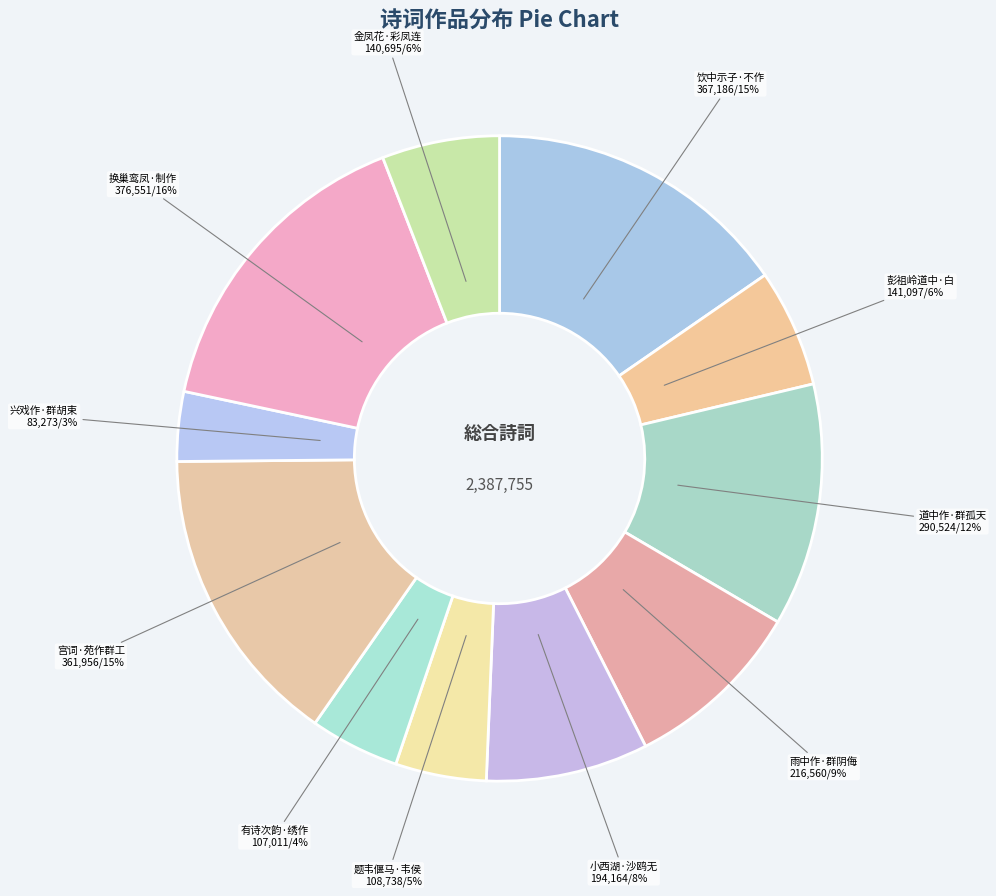

Rank the categories by value from lowest to highest.

兴戏作·群胡束手仗天亡, 有诗次韵·绣作群峰玉作川, 题韦偃马·韦侯常喜作群马, 金凤花·彩凤连翩小作群, 彭祖岭道中·白鹭横来正作群, 小西湖·沙鸥无事作群眠, 雨中作·群阴侮阴德, 道中作·群孤天迥雁声哀, 宫词·苑作群工各述劳, 饮中示子·不作群儿浪谤伤, 换巢鸾凤·制作群片尾